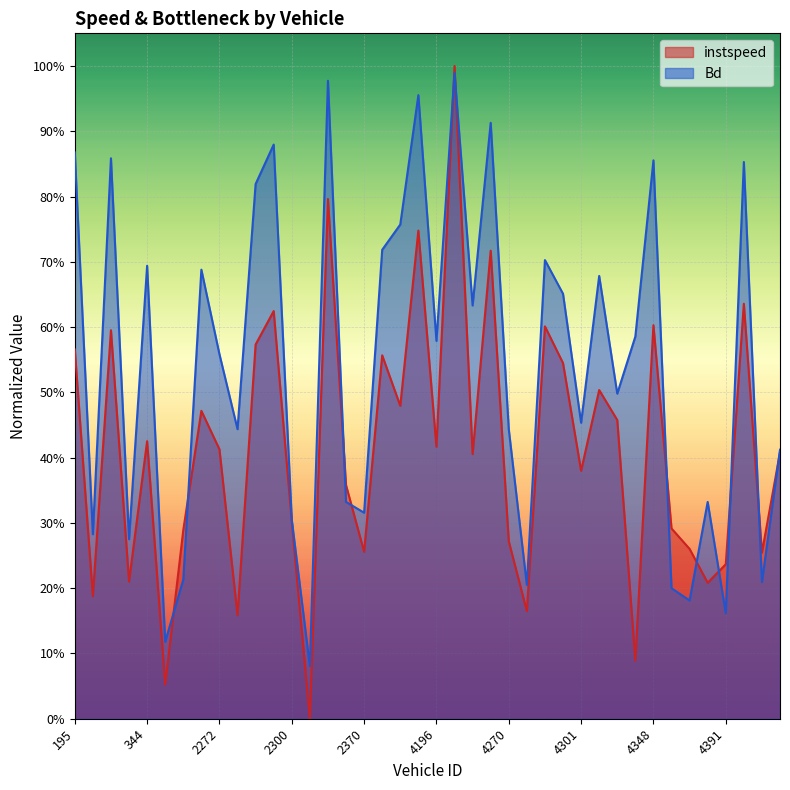

At which category is the sum across all series the highest?

4197